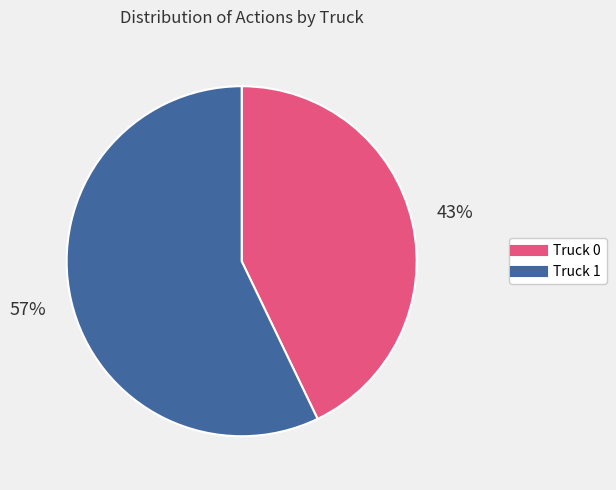

How many segments does this pie chart have?

2